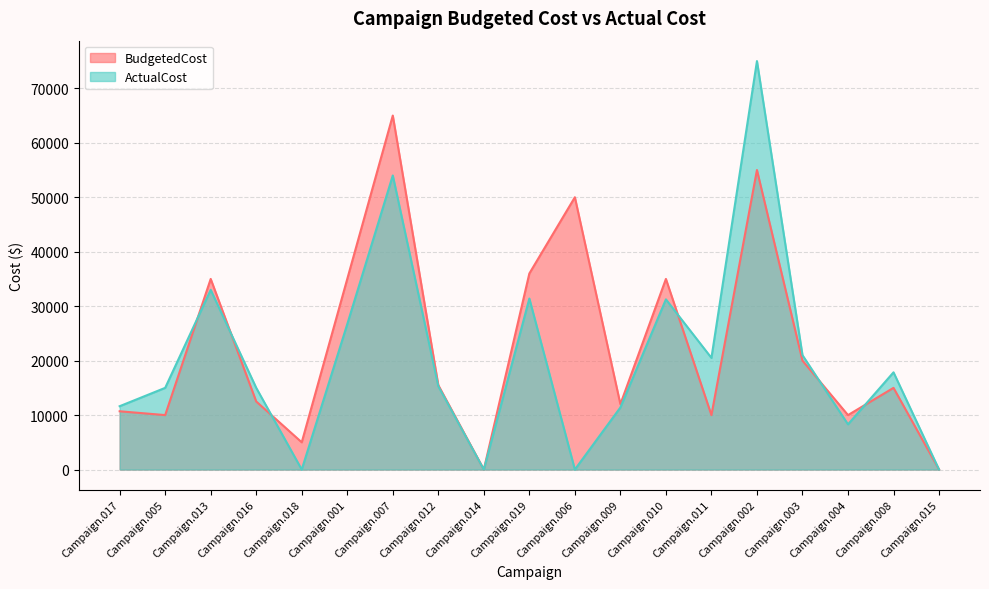

What is the total value across all series at Campaign.016?

27500